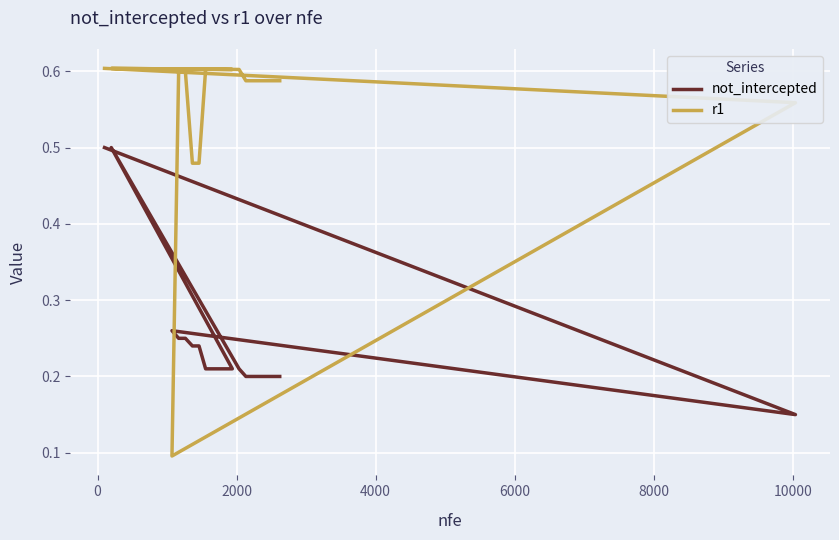

Rank the series at 6000 from highest to lowest value.

r1, not_intercepted